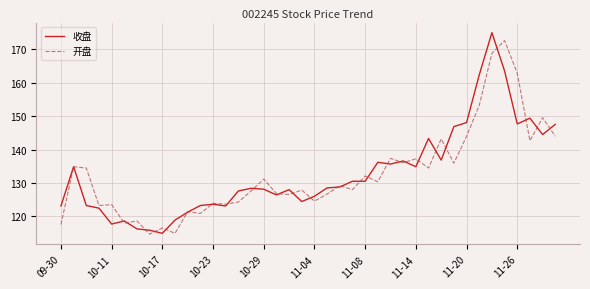

What are all the series names shown in the legend?

收盘, 开盘